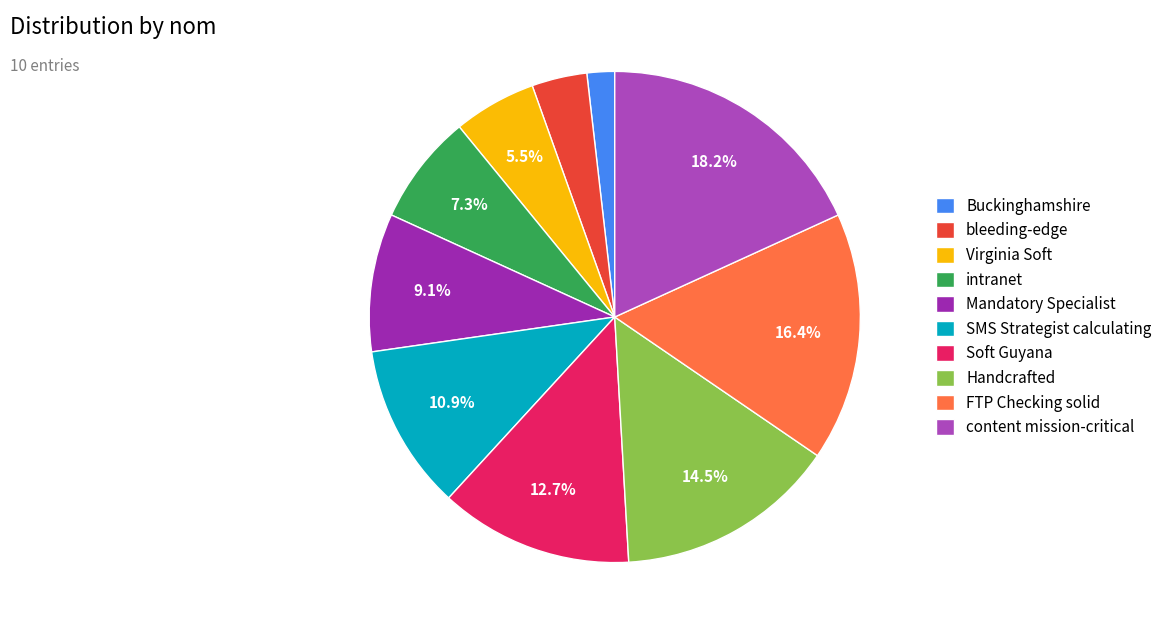

Combined, do Handcrafted and Virginia Soft account for over 50%?

No